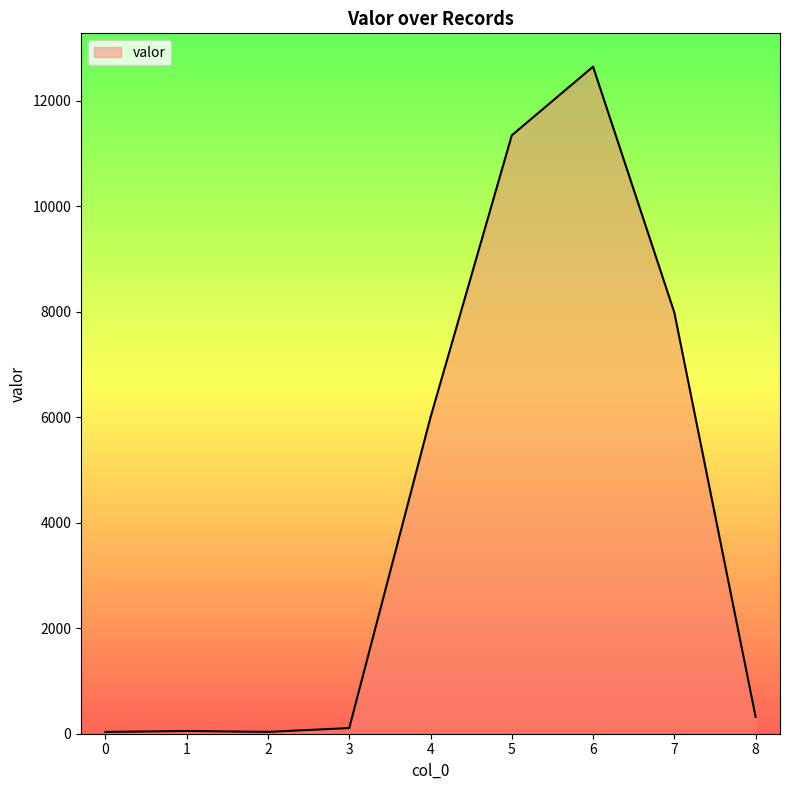

Where is the data nearest to the value 6341?

4